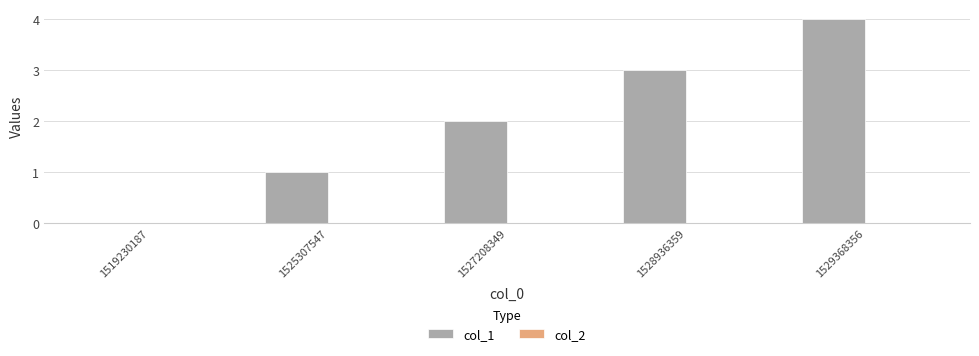

What is the change in value from 1519230187 to 1527208349?

+2